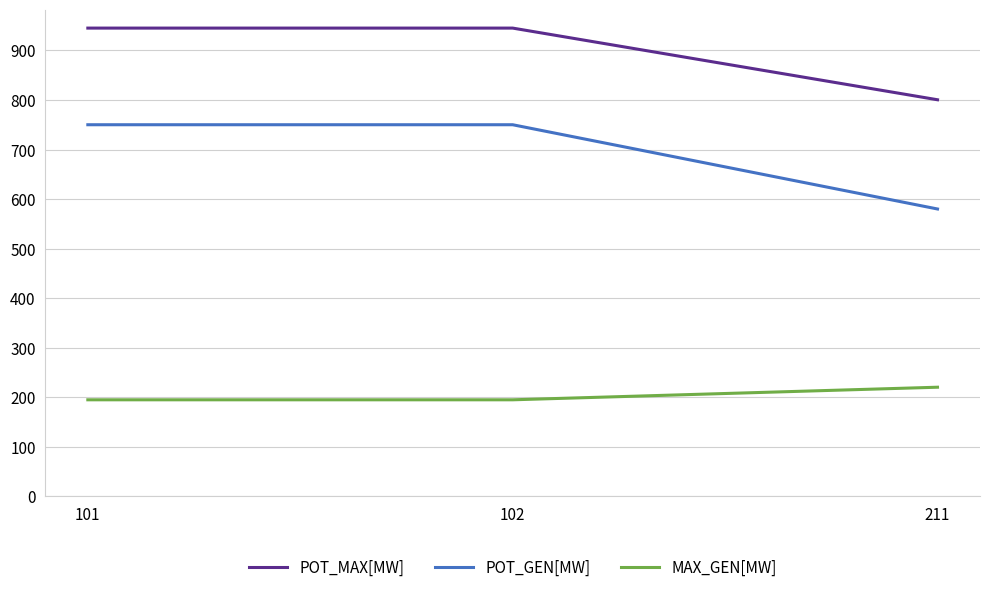

Is the value of POT_MAX[MW] at 101 greater than the value of MAX_GEN[MW] at 102?

Yes